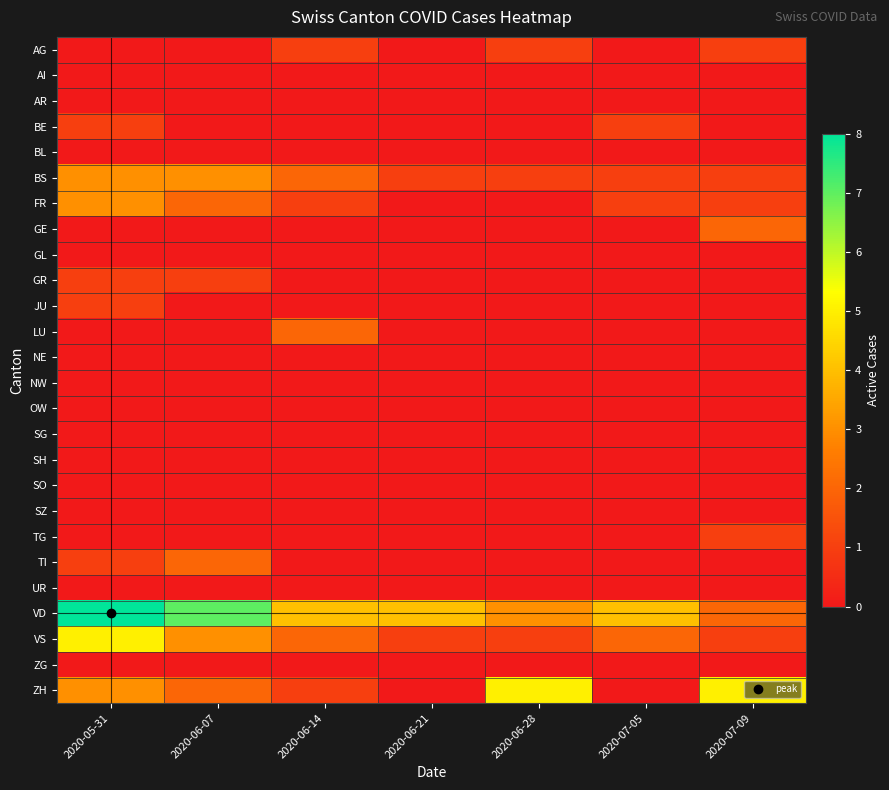

What is the total value across all series at 2020-07-09?

14